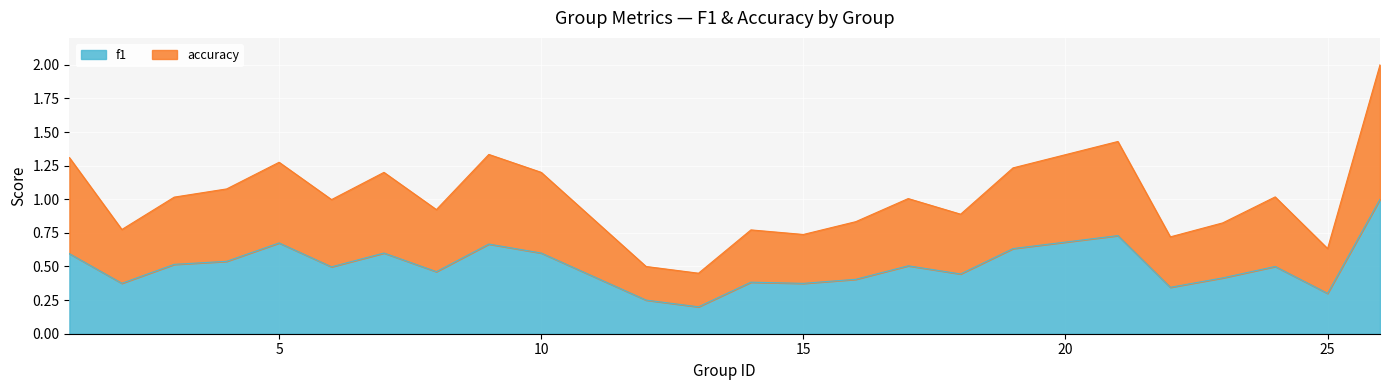

At 5, list the series in order from smallest to largest.

f1, accuracy